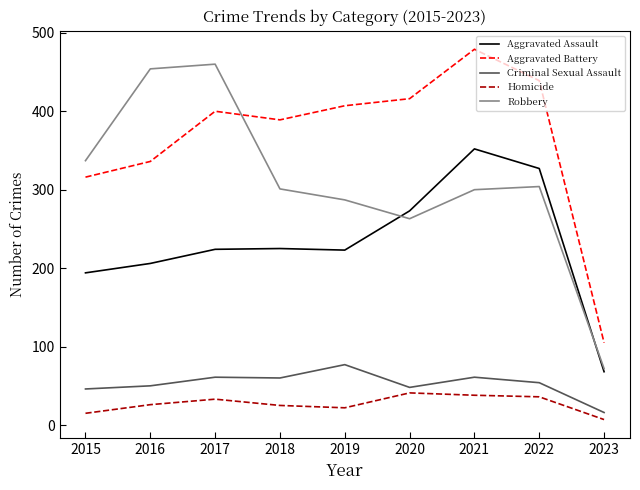

Where is the first local maximum for Homicide?

2017